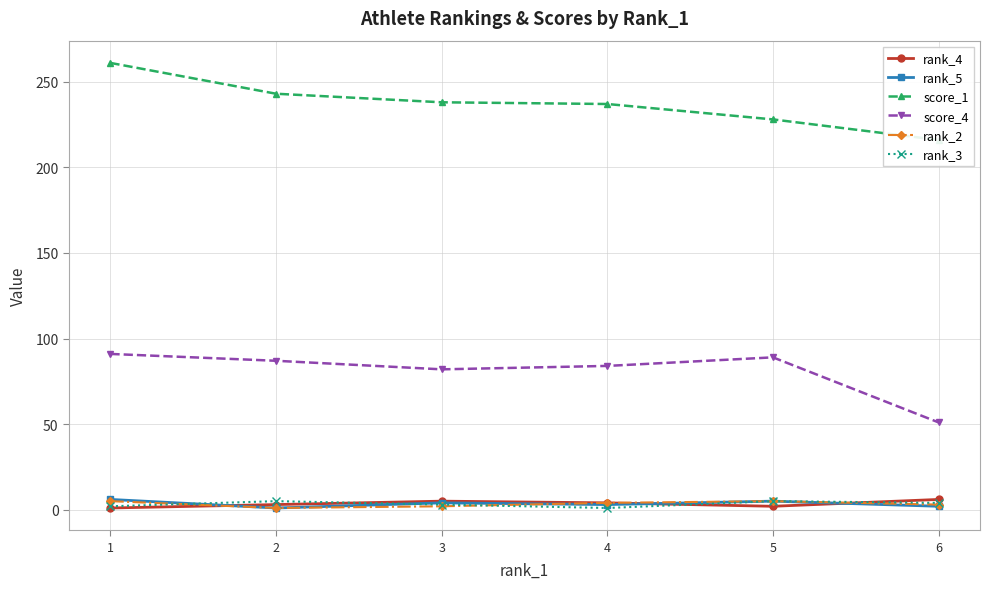

Count the number of data series in this chart.

6